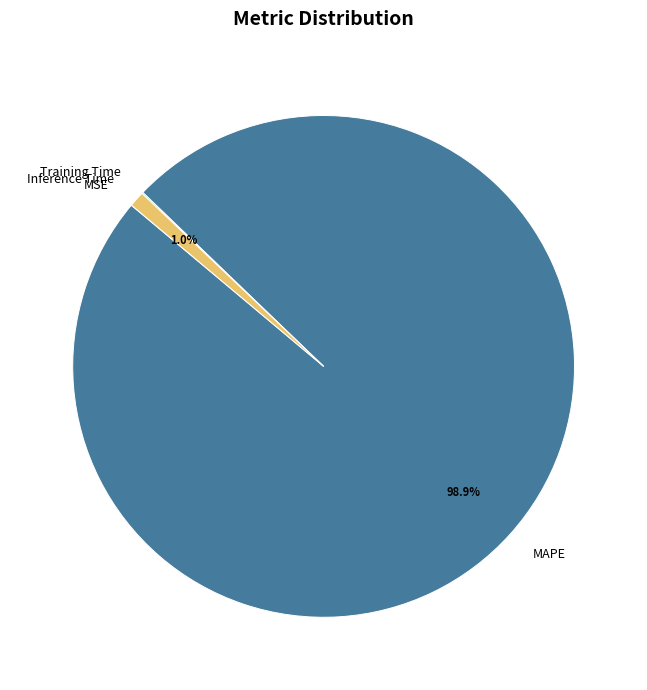

Do MAPE and Inference Time together represent more than half of the pie?

Yes